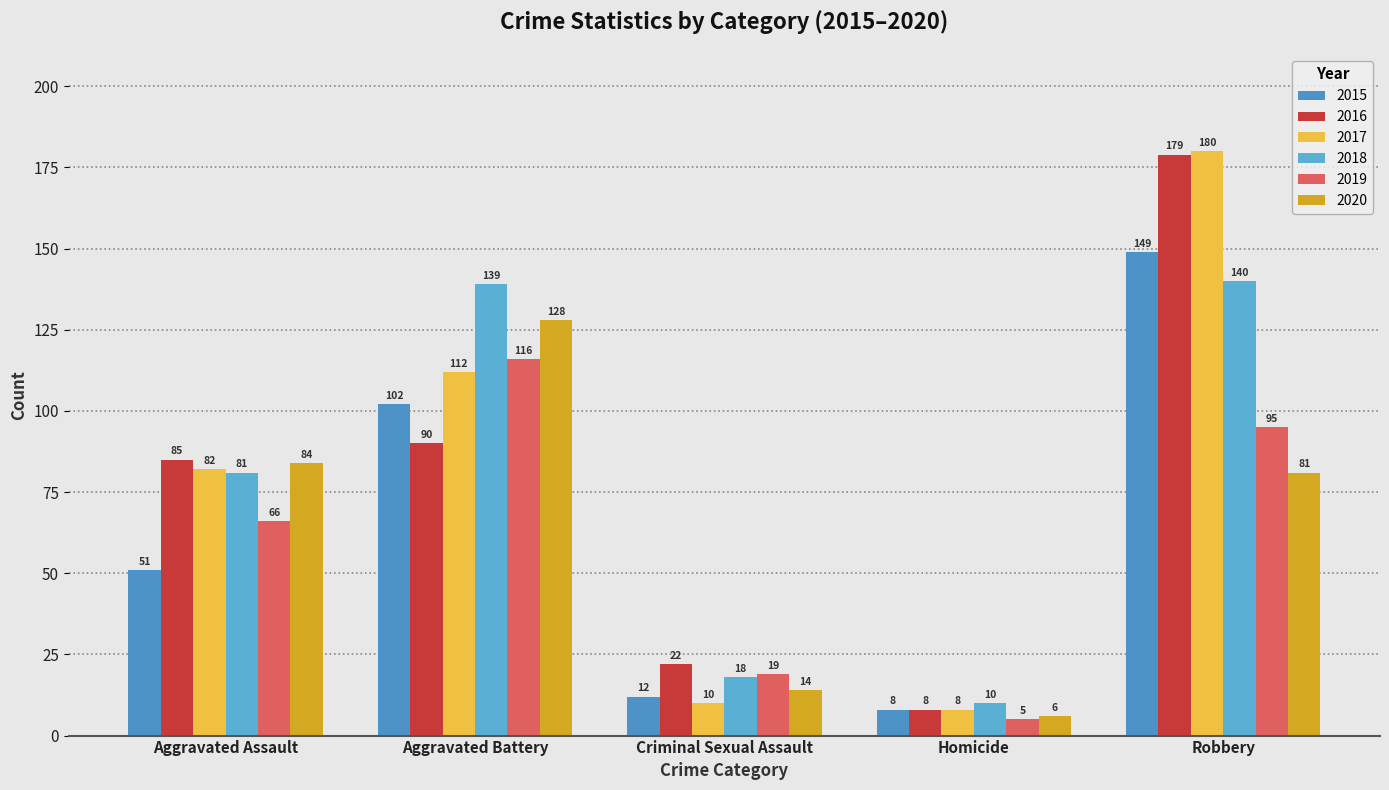

What position from the right is Aggravated Assault?

5